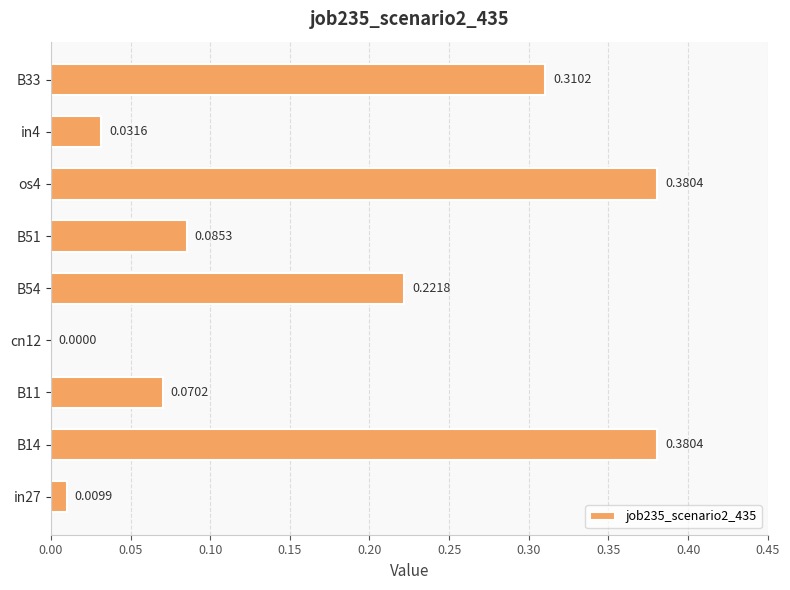

Between os4 and in4, which is larger?

os4